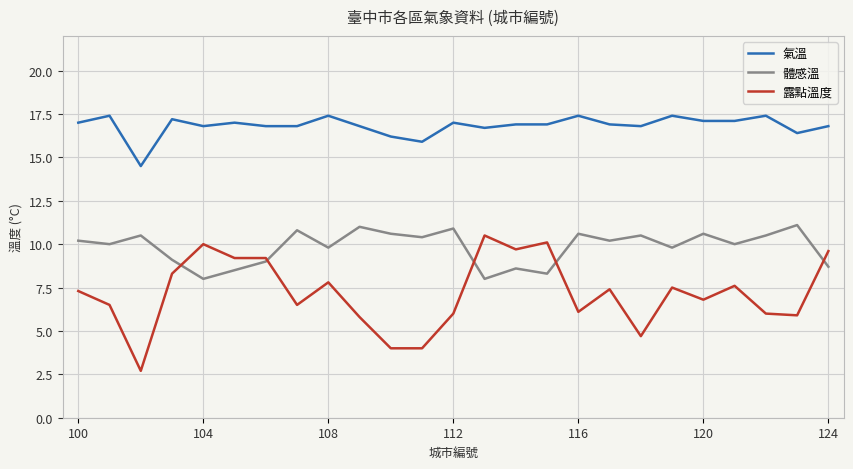

True or false: 體感溫 and 氣溫 cross at least once.

False